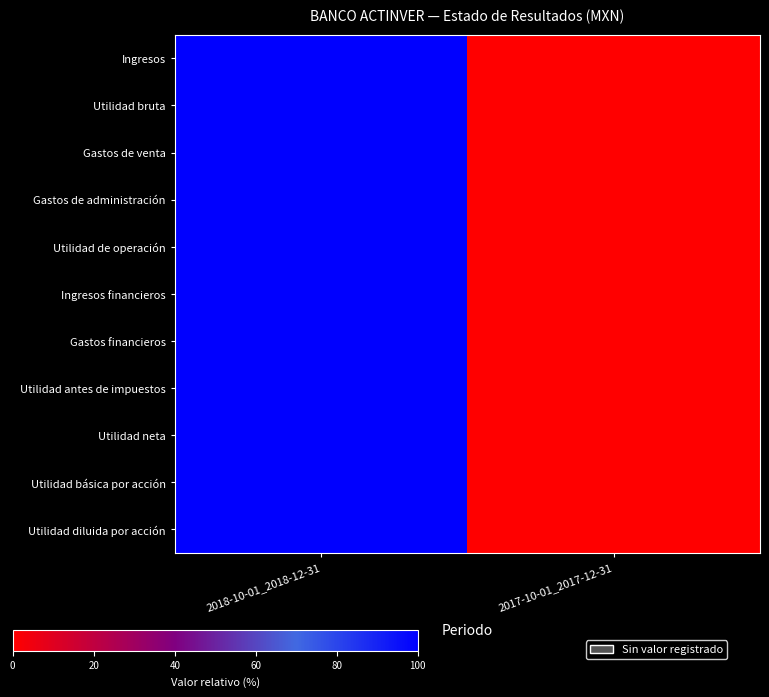

At which category does the chart reach its minimum across all series?

2017-10-01_2017-12-31